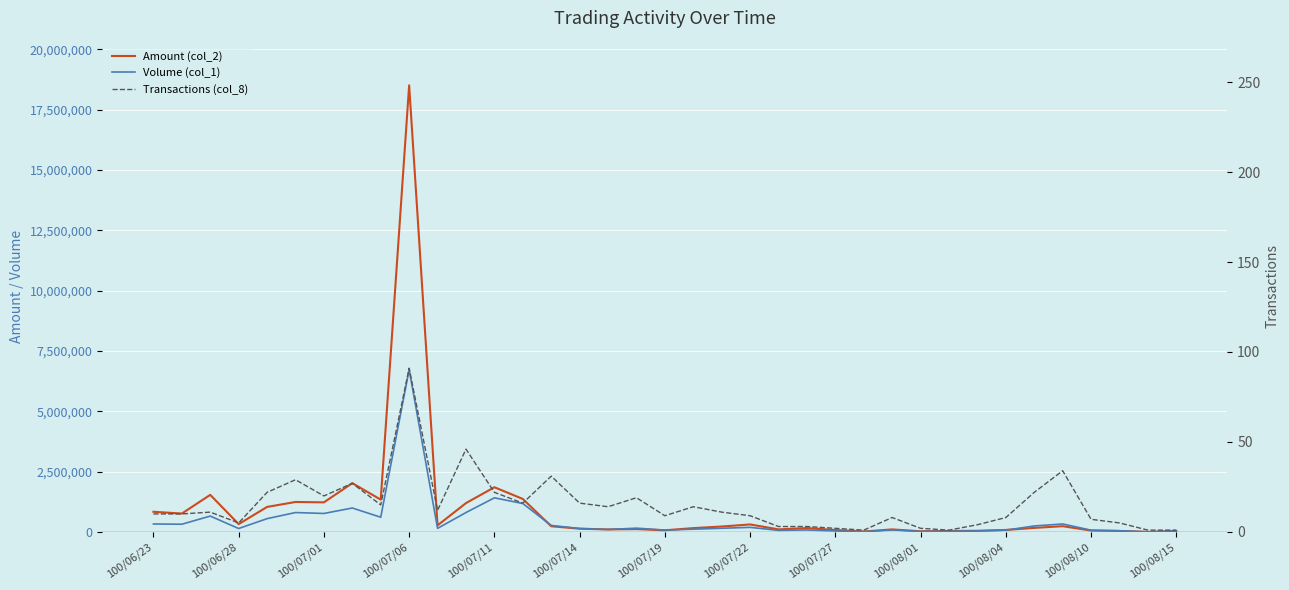

Count the number of data series in this chart.

3